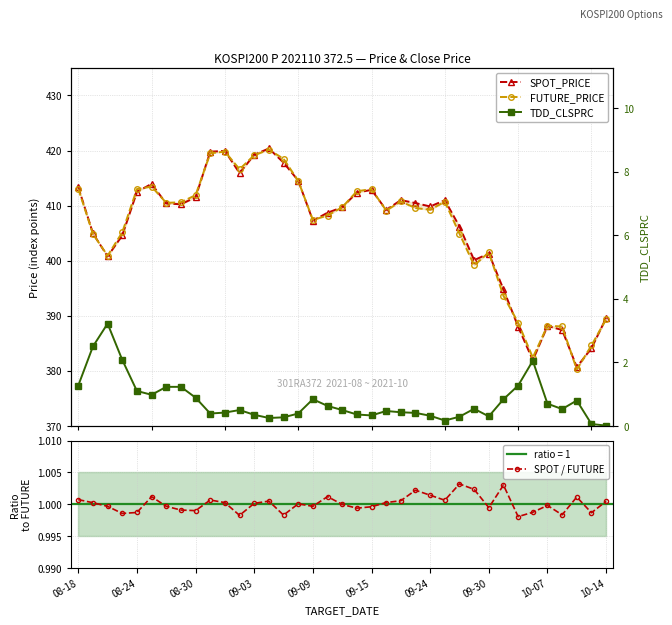

True or false: SPOT / FUTURE has more than 2 points higher than both neighbors.

True